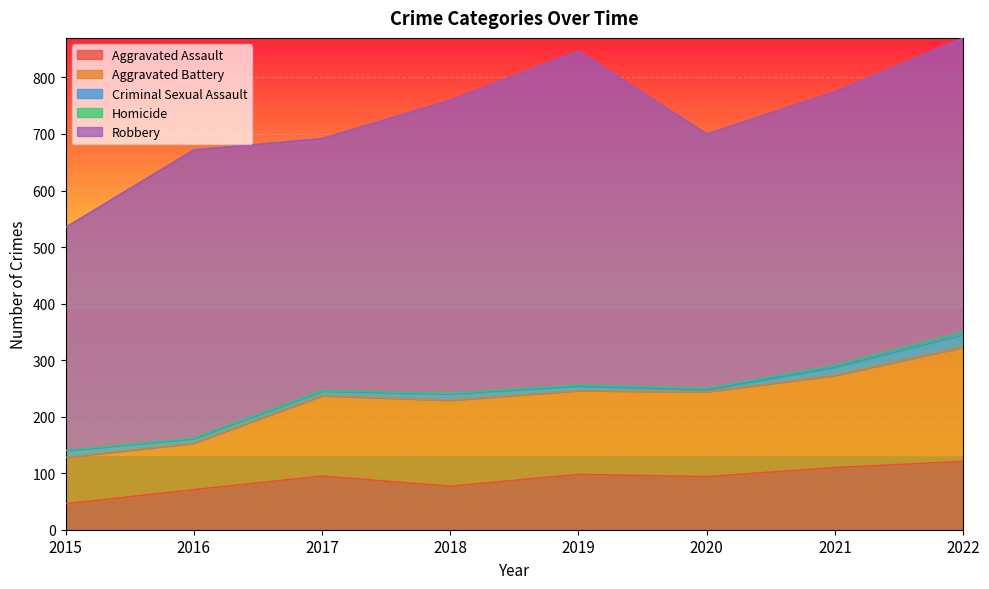

The value of Aggravated Assault at 2022 is 121. True or false?

True